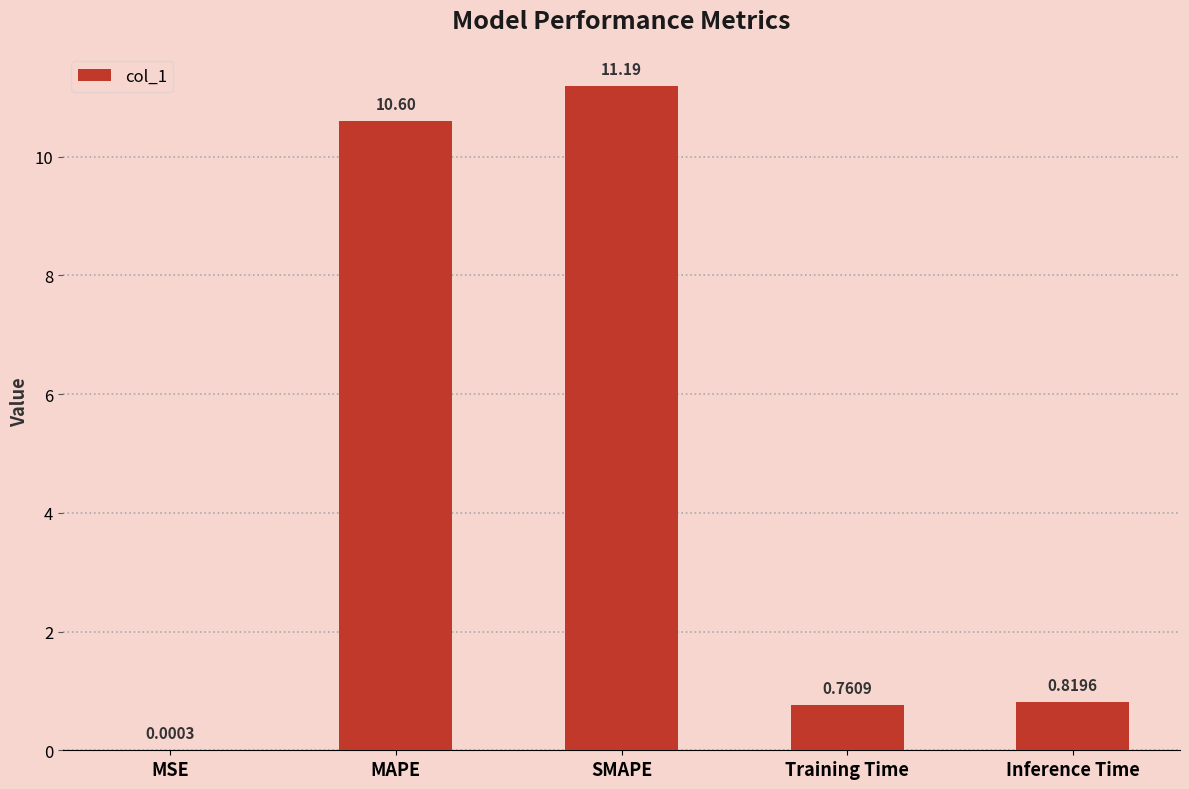

At which category does the chart reach its peak across all series?

SMAPE